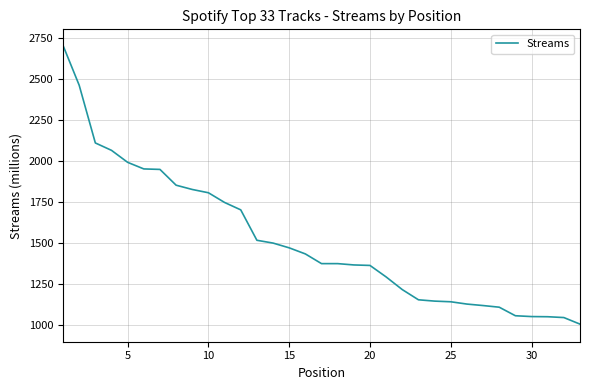

What is the smallest value displayed?

1007